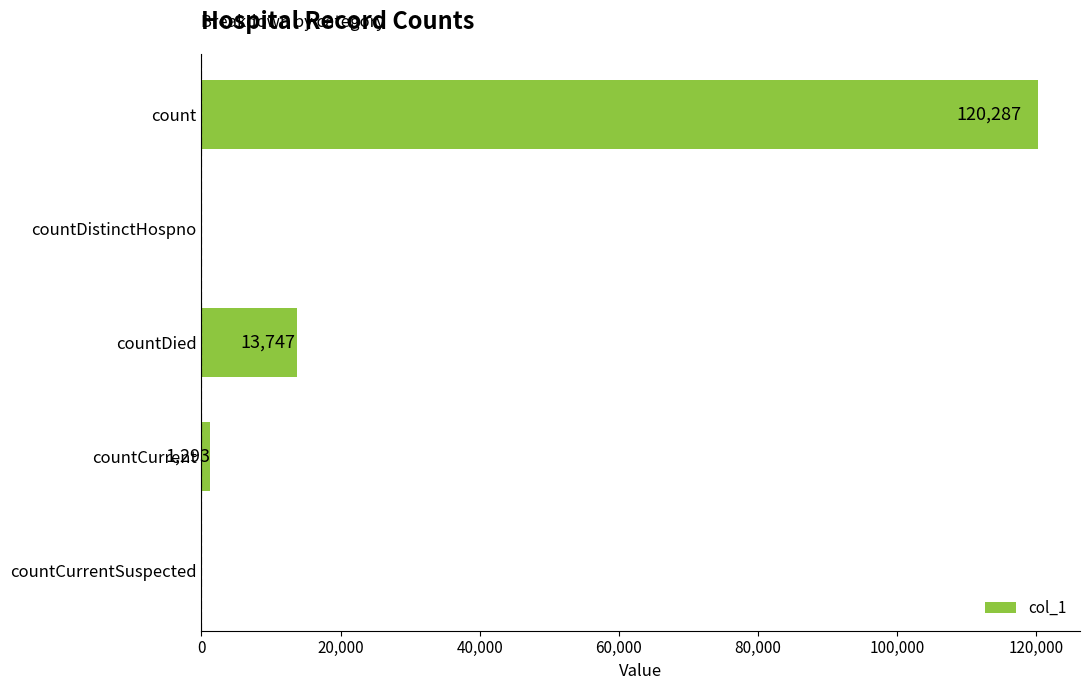

Are the bars horizontal?

Yes